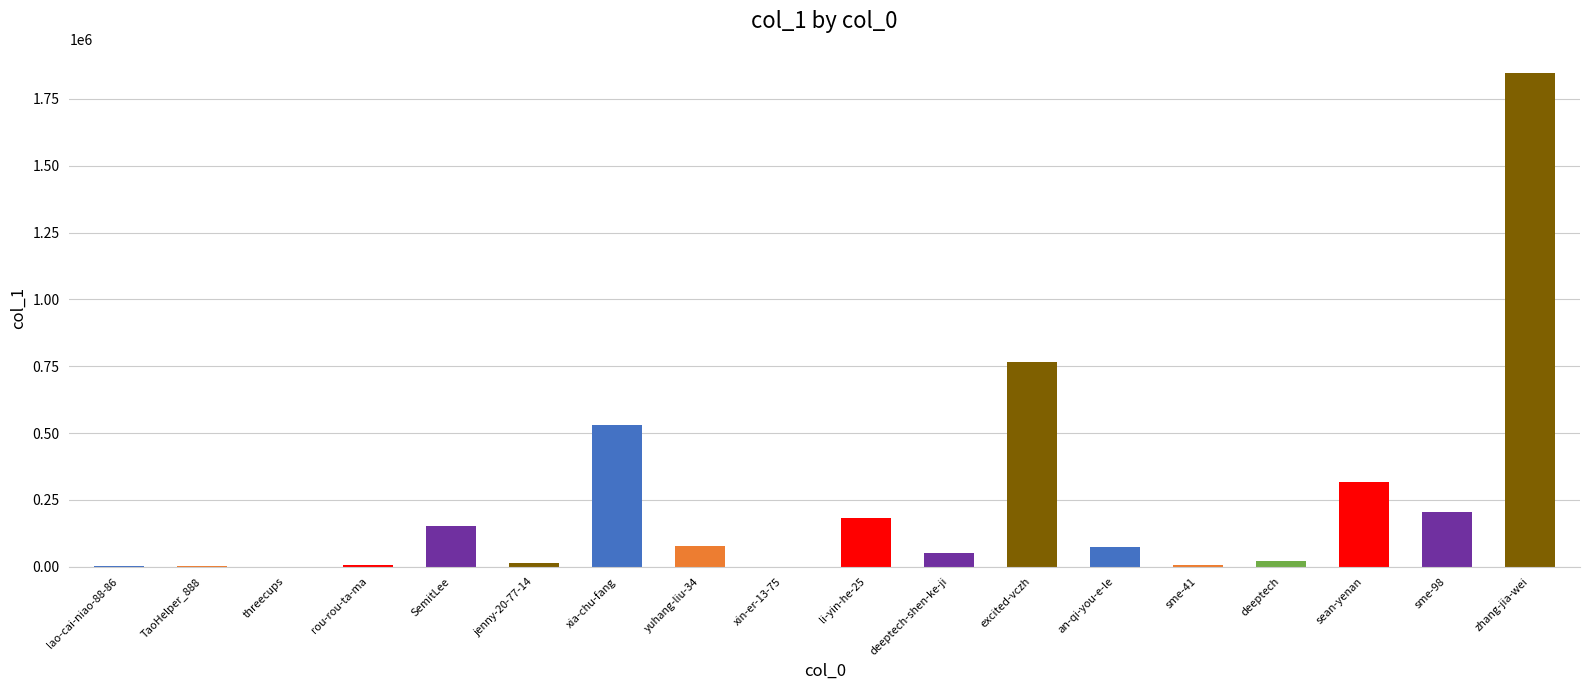

Does the chart contain stacked bars?

No